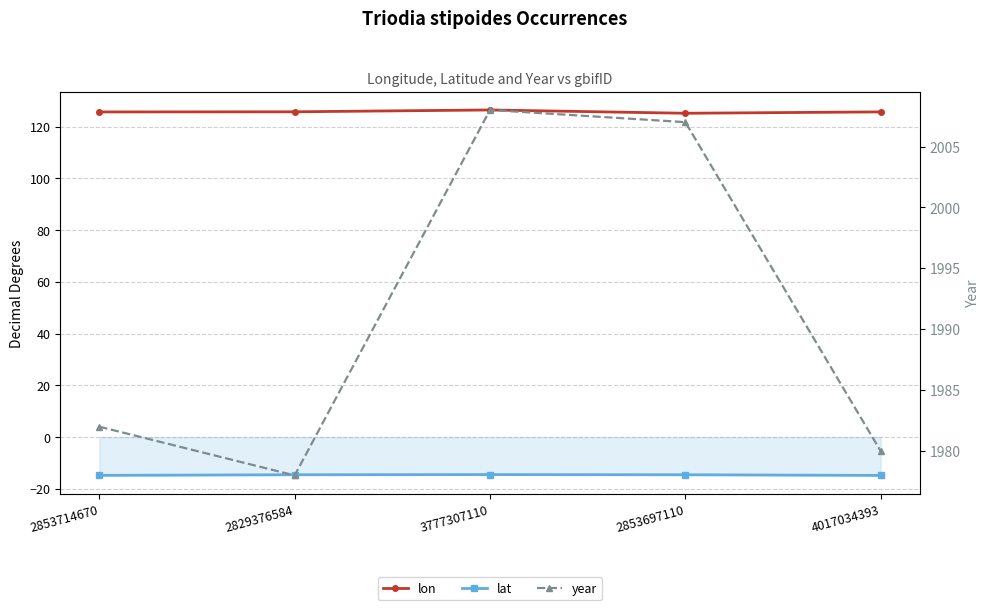

True or false: year and lat cross at least once.

False